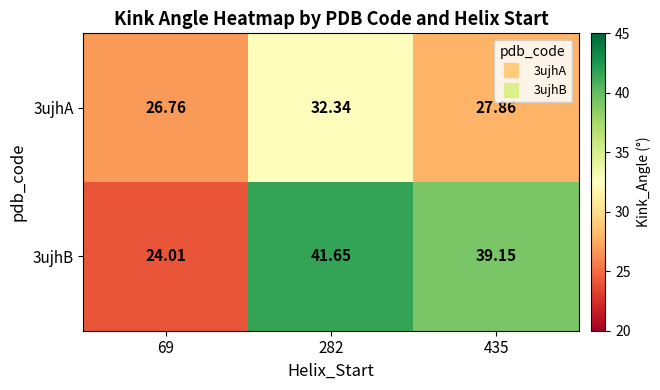

Is the value of 3ujhB at 282 greater than the value of 3ujhA at 69?

Yes